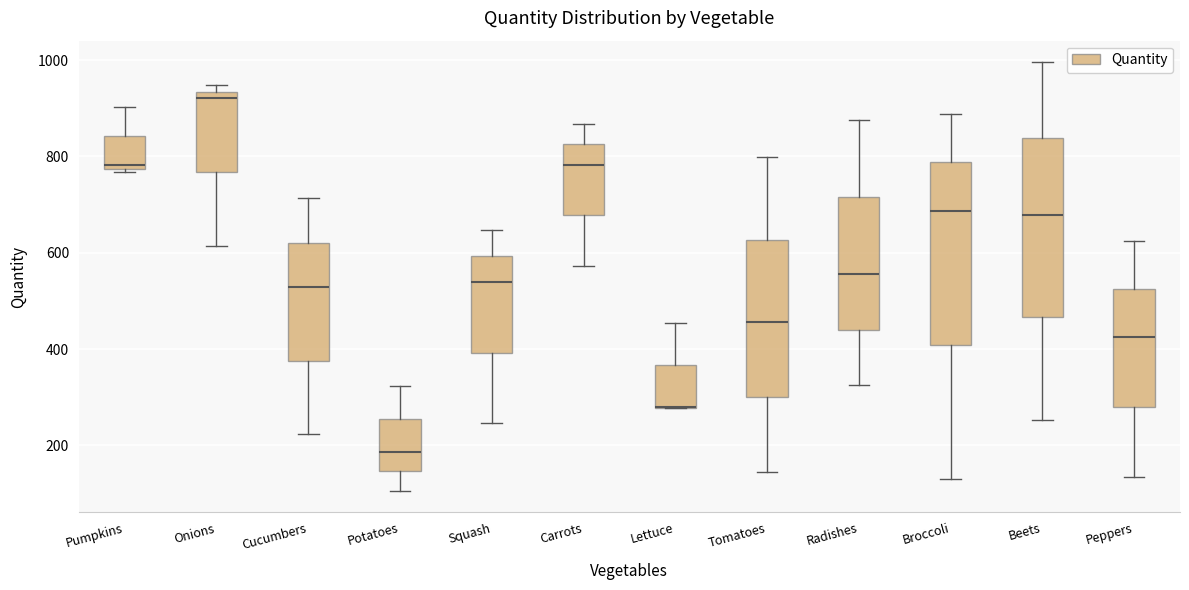

Reading left to right, read every box against the y-axis: the position of its median line, the range the box covers, and the ends of its whiskers. The values are not printed on the chart, so give them approximately, as read against the axis.

Pumpkins: median 780 (just above the box's lower edge), box 780 to 840, whiskers 760 to 900
Onions: median 920, box 760 to 940, whiskers 620 to 940 (just above the box's upper edge)
Cucumbers: median 520, box 380 to 620, whiskers 220 to 720
Potatoes: median 180, box 140 to 260, whiskers 100 to 320
Squash: median 540, box 400 to 600, whiskers 240 to 640
Carrots: median 780, box 680 to 820, whiskers 580 to 860
Lettuce: median 280 (drawn on the box's lower edge), box 280 to 360, whiskers 280 to 460
Tomatoes: median 460, box 300 to 620, whiskers 140 to 800
Radishes: median 560, box 440 to 720, whiskers 320 to 880
Broccoli: median 680, box 400 to 780, whiskers 120 to 880
Beets: median 680, box 460 to 840, whiskers 260 to 1000
Peppers: median 420, box 280 to 520, whiskers 140 to 620